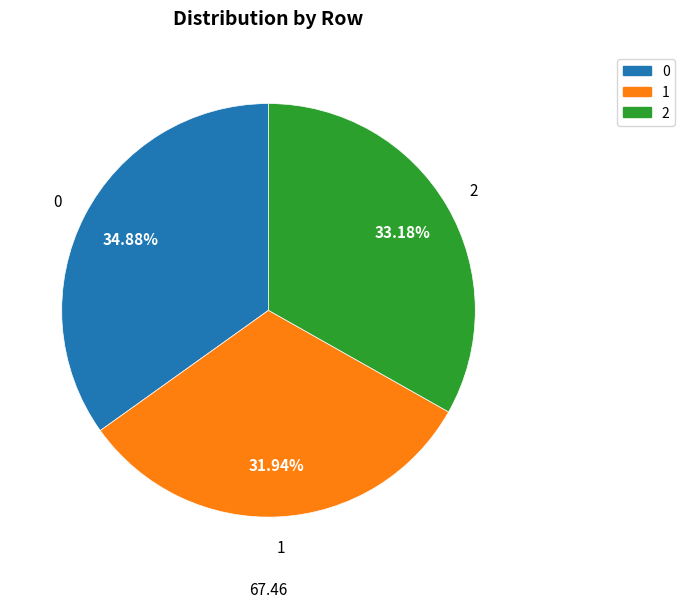

Is it true that 0 is 24% of the pie?

False